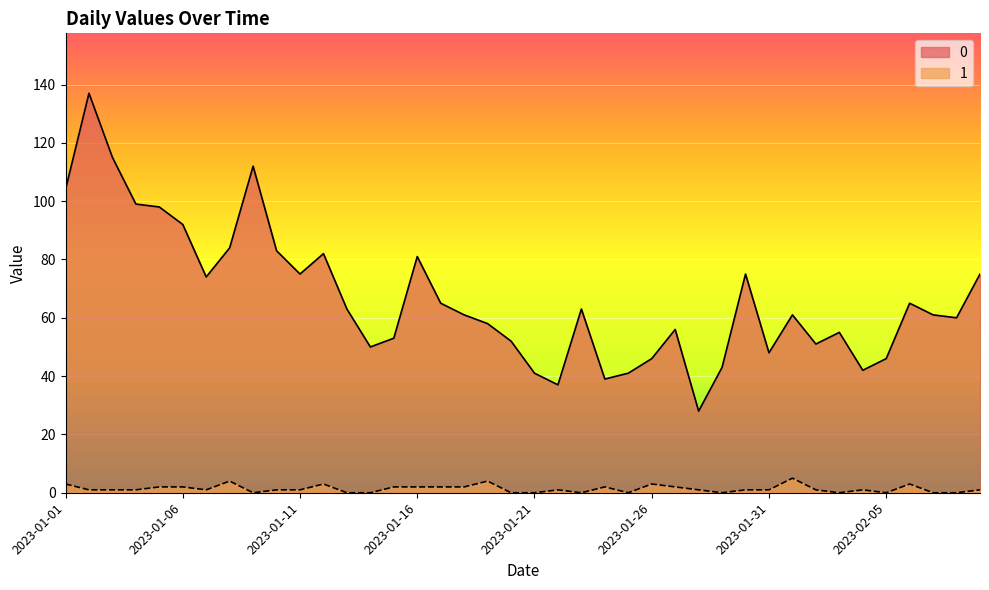

What are all the series names shown in the legend?

0, 1